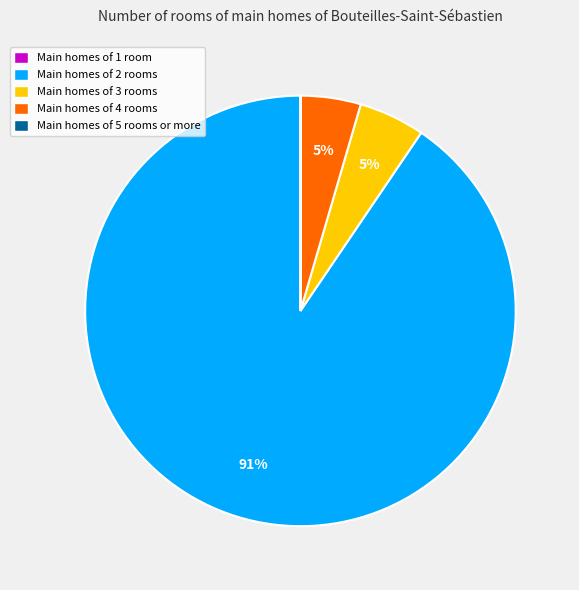

True or false: Main homes of 2 rooms accounts for 91% of the total.

True